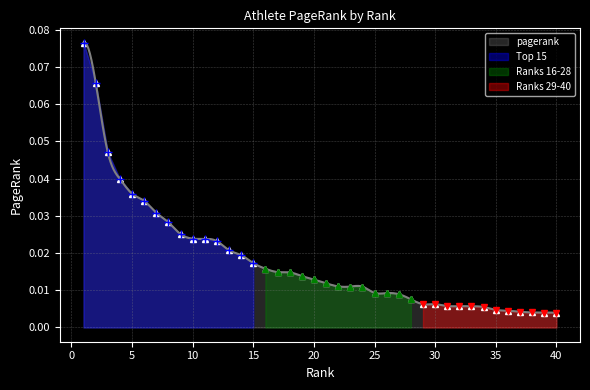

The chart shows a value of 0.0 at 8. True or false?

True